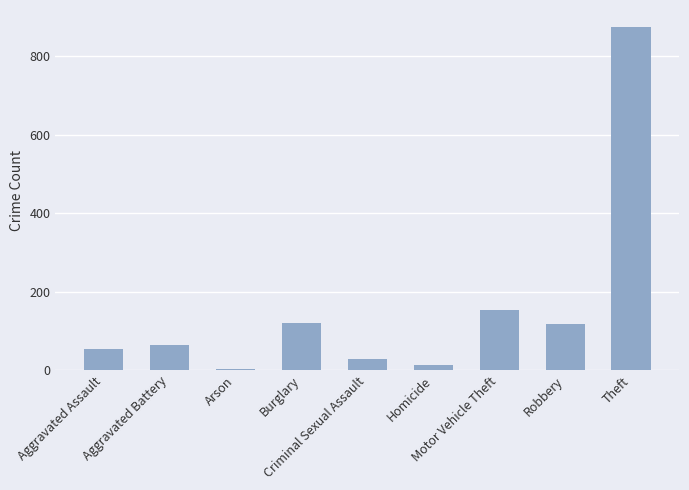

The value at Theft is 874. True or false?

True